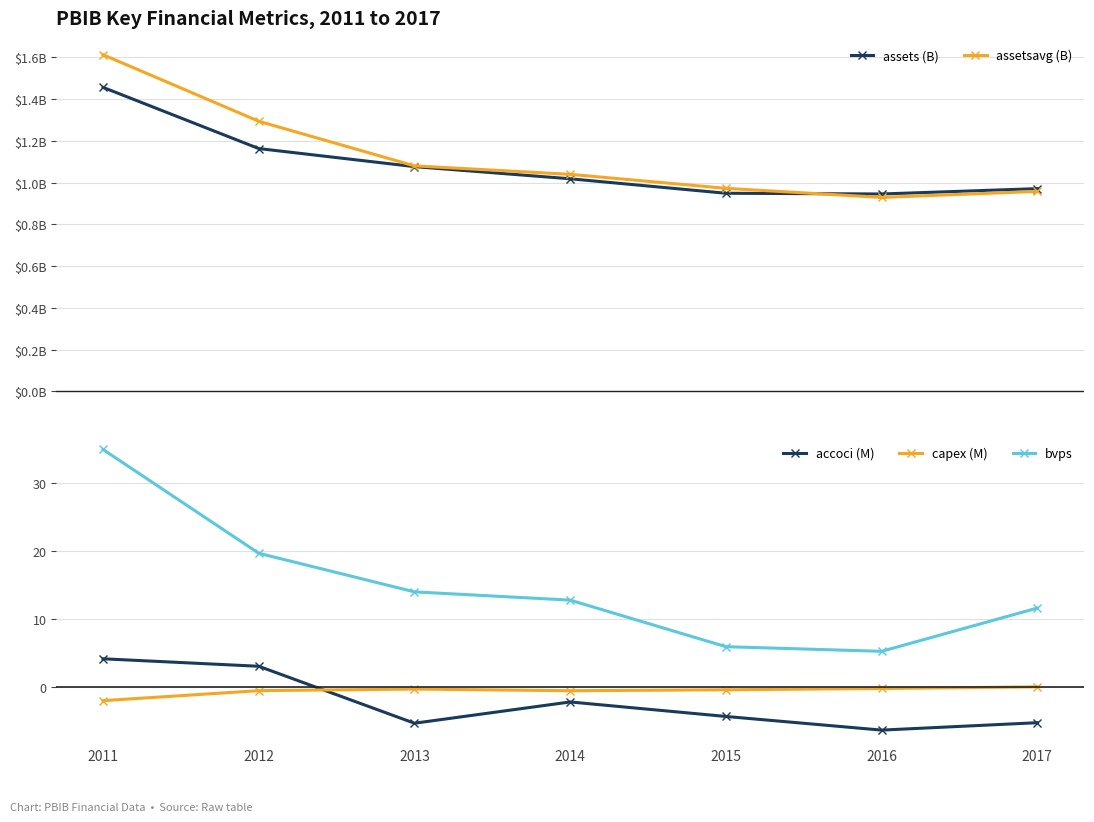

What is the greatest value displayed?

34.9